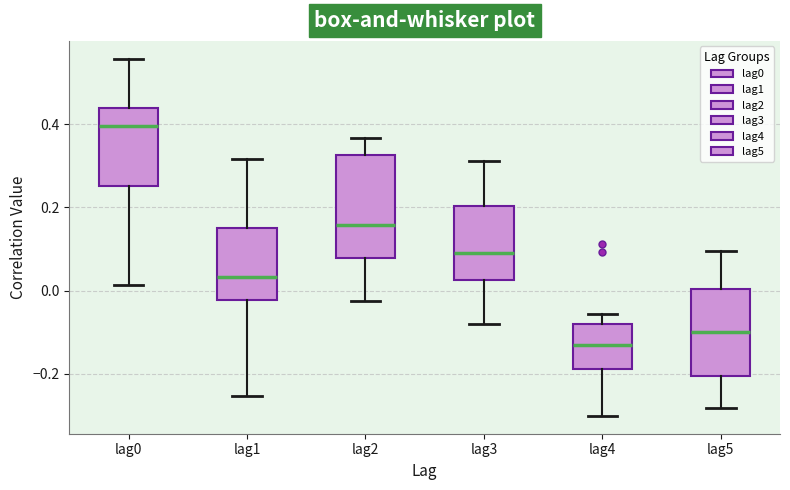

Comparing the boxes themselves (not the whiskers), which one is the tallest?

lag2